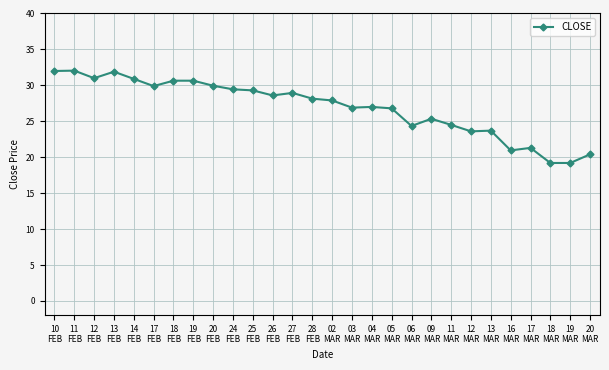

What is the smallest value displayed?

19.2